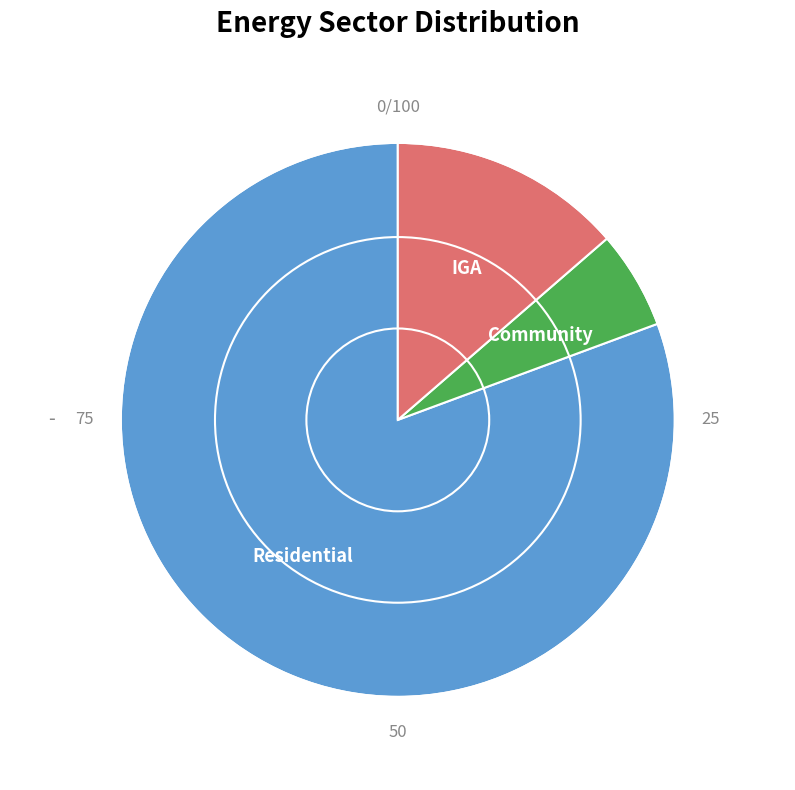

Is there any slice that represents more than half of the pie?

Yes